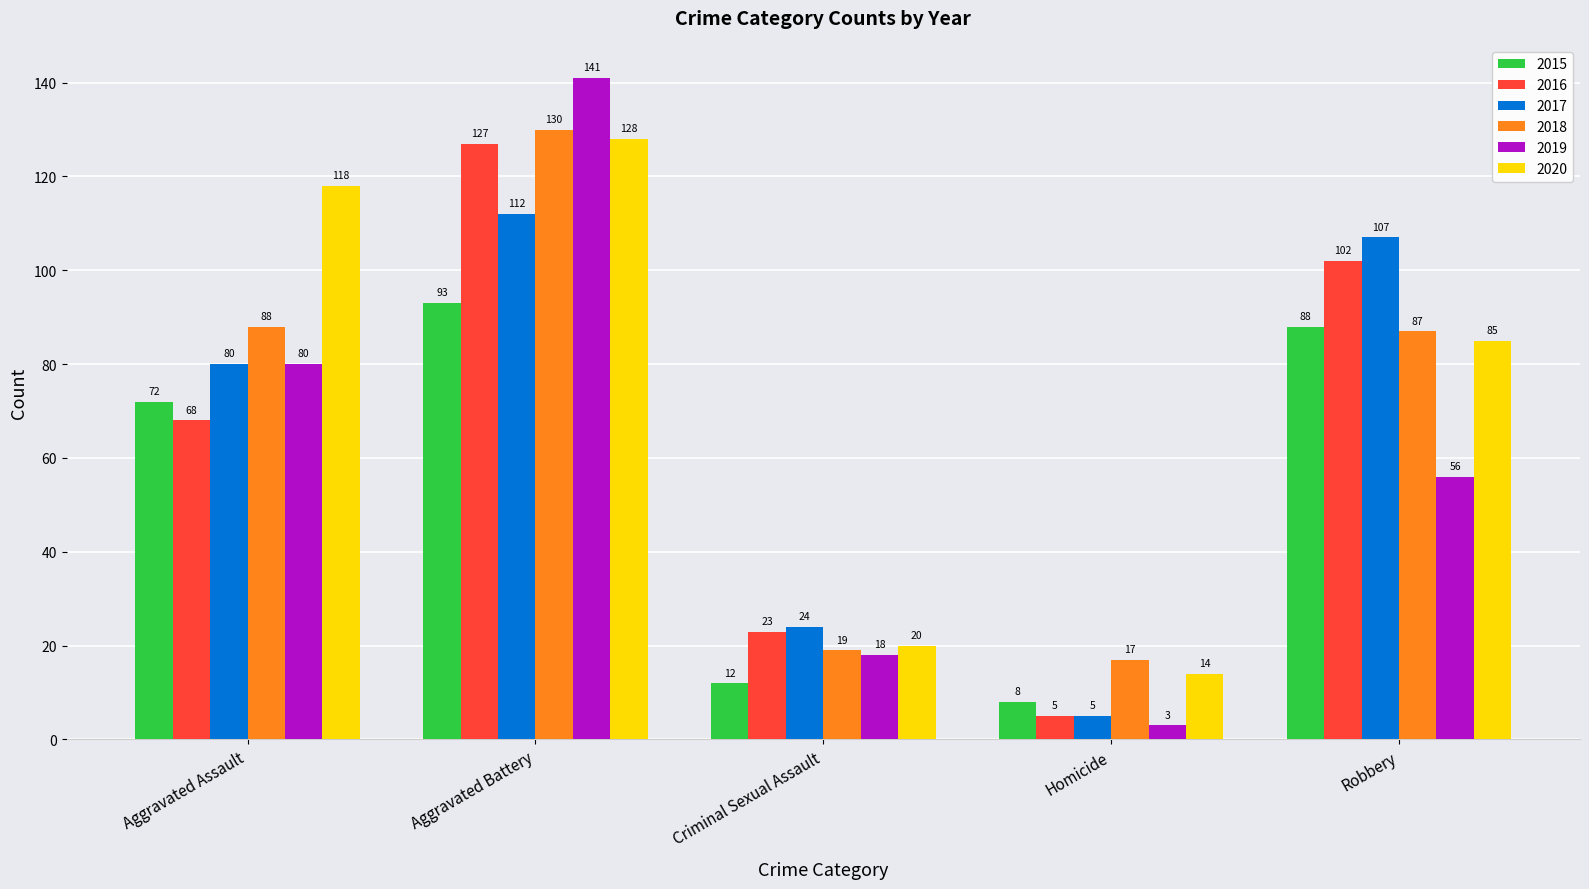

What position from the right is Aggravated Assault?

5